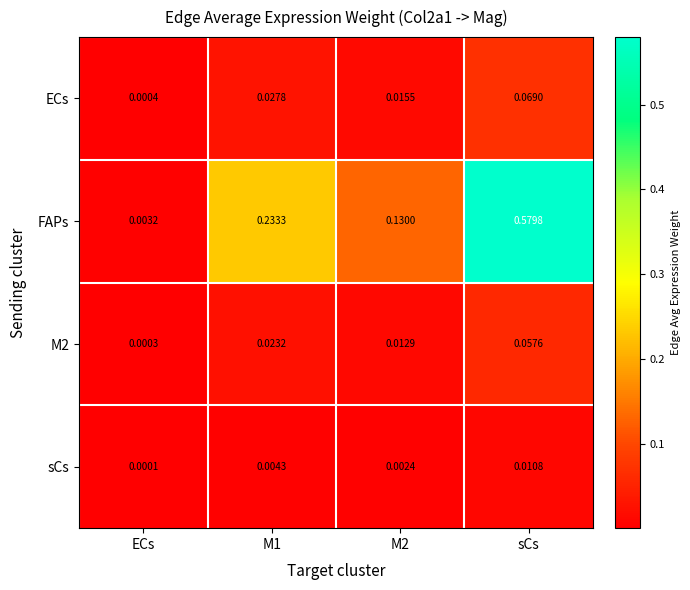

Which category has the highest value across all series?

sCs